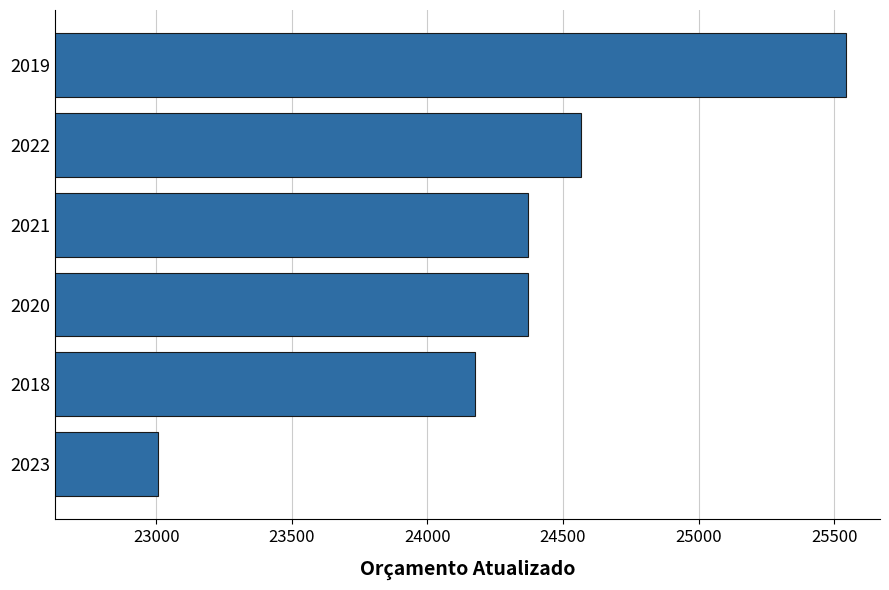

Approximately how many times larger is the value at 2020 compared to 2023?

1.1